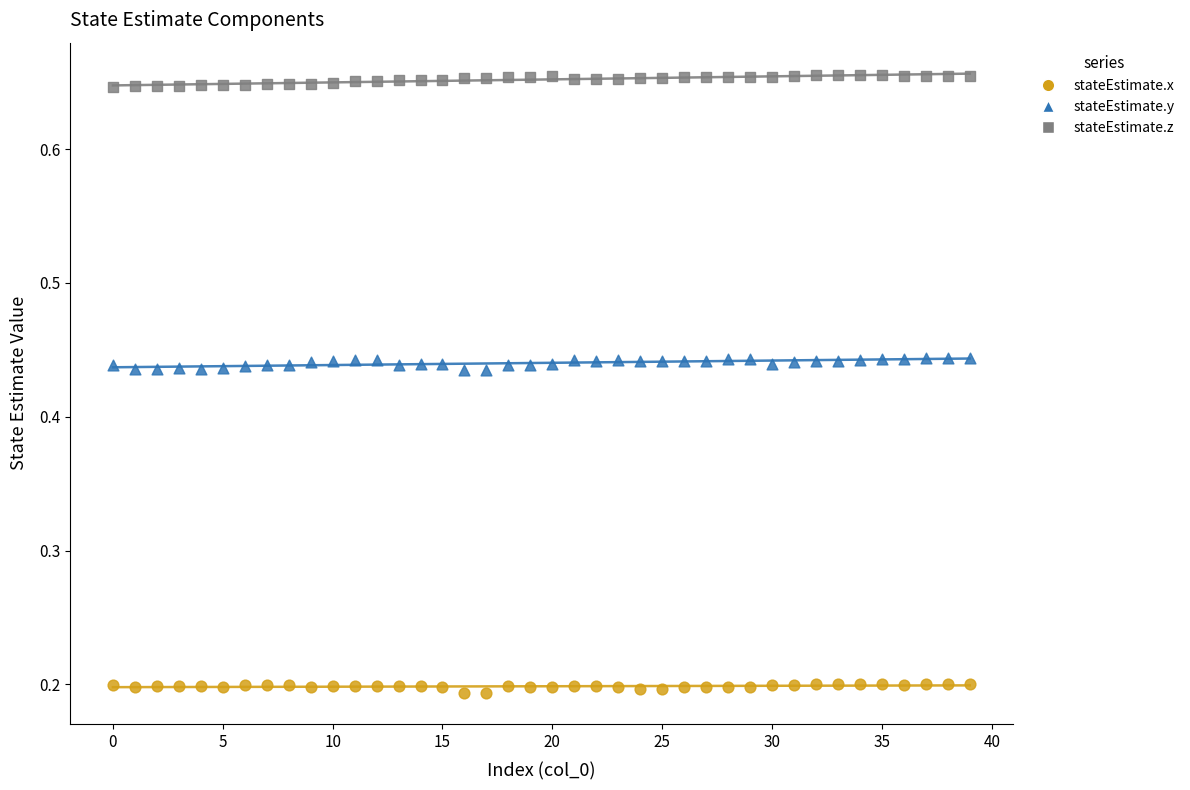

Which series contains the lowest Y value?

stateEstimate.x